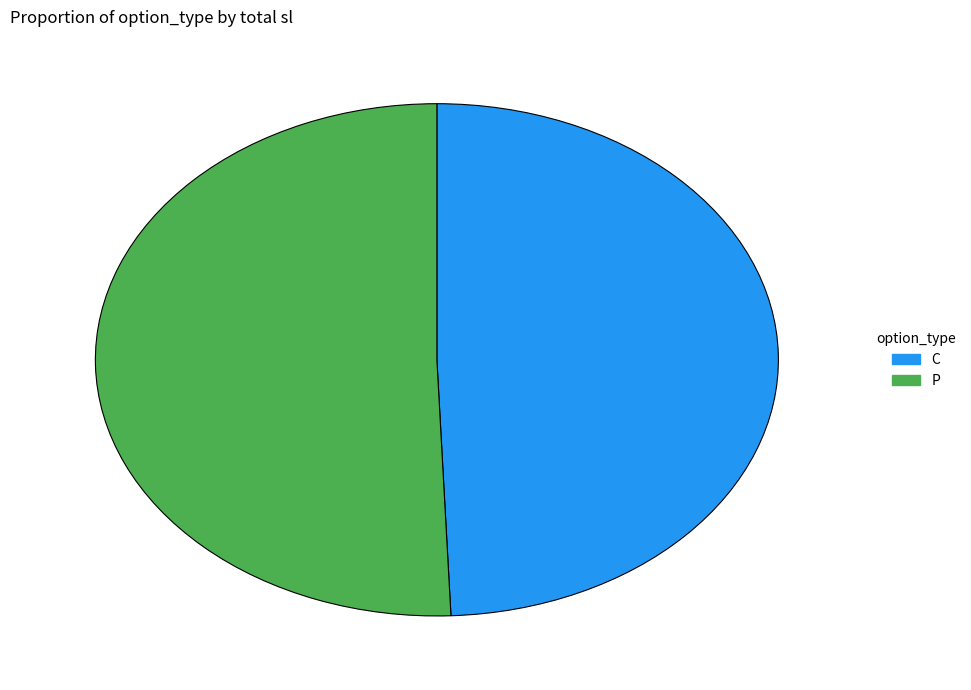

Which slice is the smallest?

C